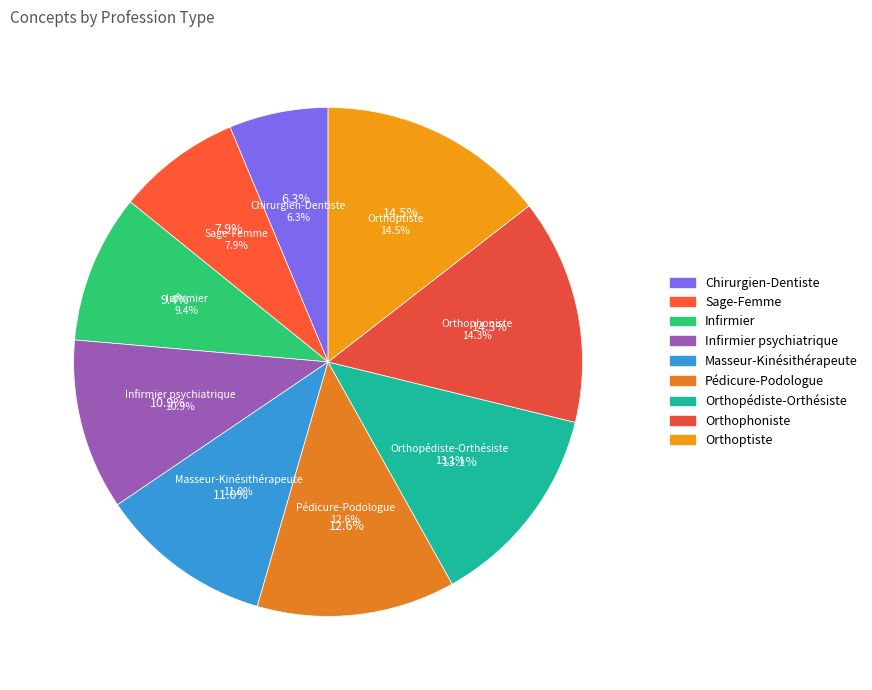

Rank the categories by value from highest to lowest.

Orthoptiste, Orthophoniste, Orthopédiste-Orthésiste, Pédicure-Podologue, Masseur-Kinésithérapeute, Infirmier psychiatrique, Infirmier, Sage-Femme, Chirurgien-Dentiste